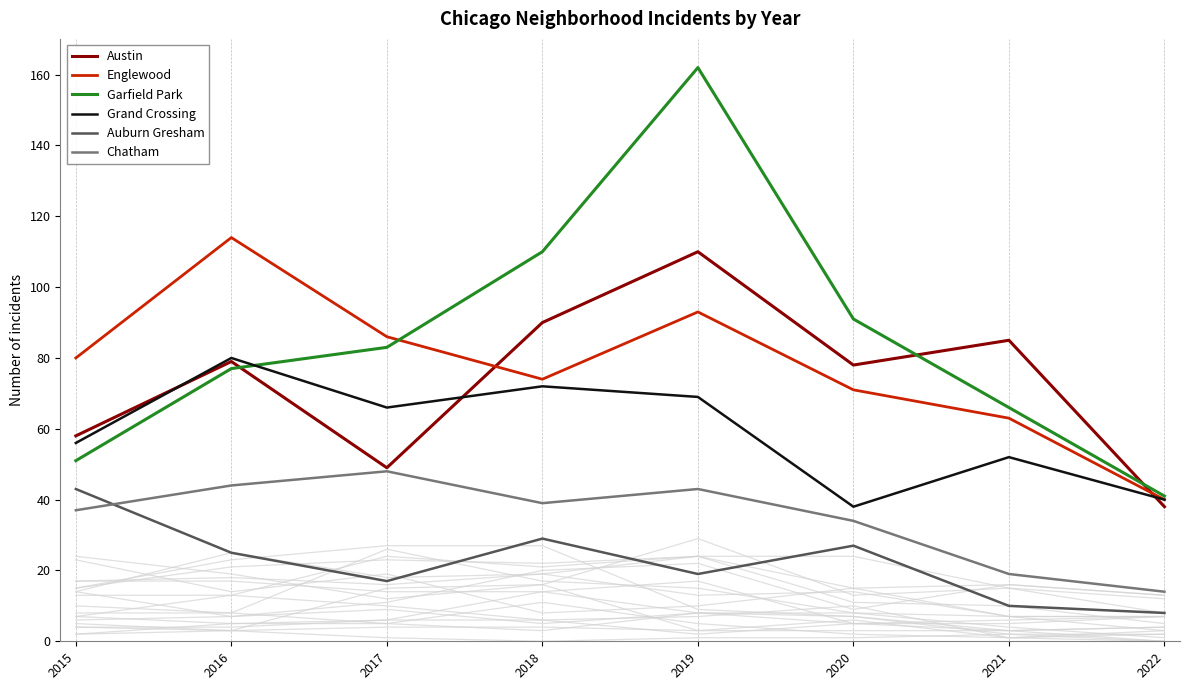

True or false: Grand Crossing and Auburn Gresham cross at least once.

False